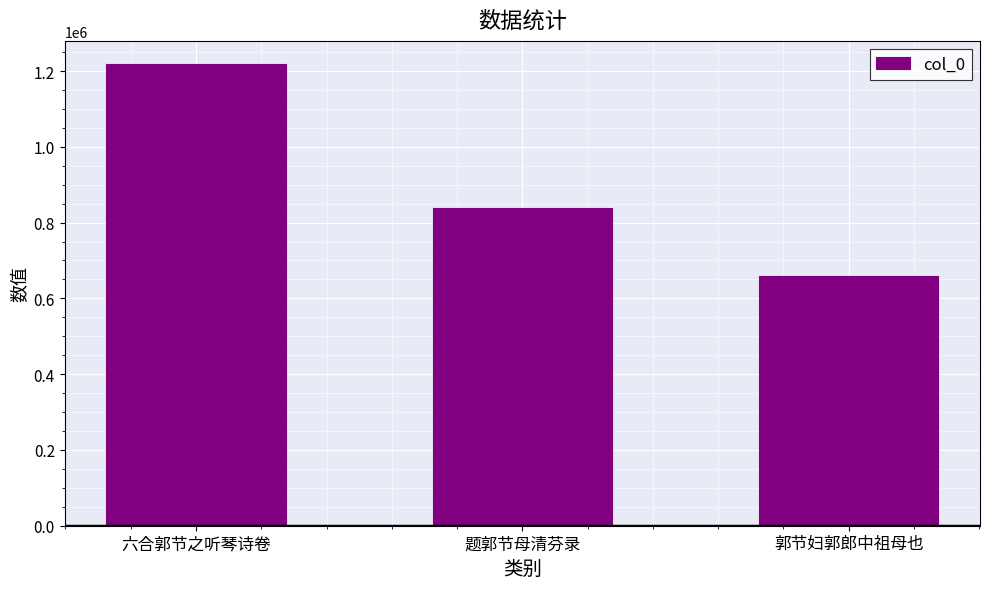

List the labels in order of value, smallest first.

郭节妇郭郎中祖母也, 题郭节母清芬录, 六合郭节之听琴诗卷